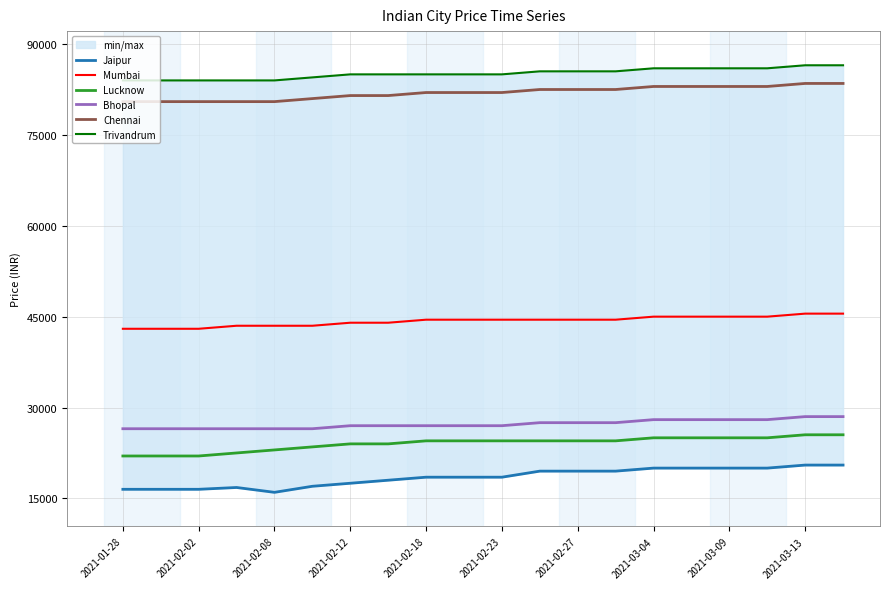

What is the sum of all Jaipur values?

369800